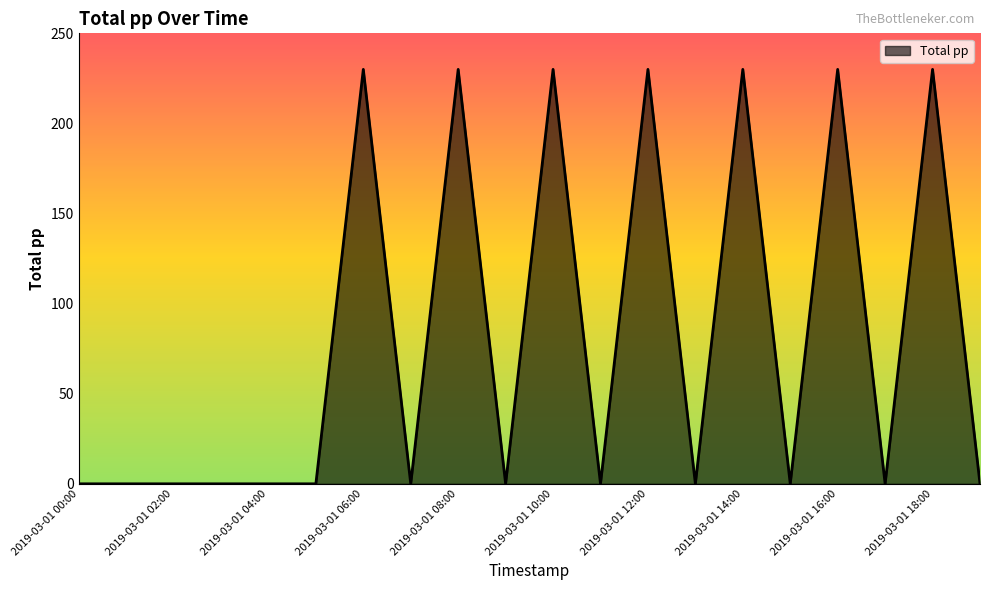

What is the maximum value shown in the chart?

230